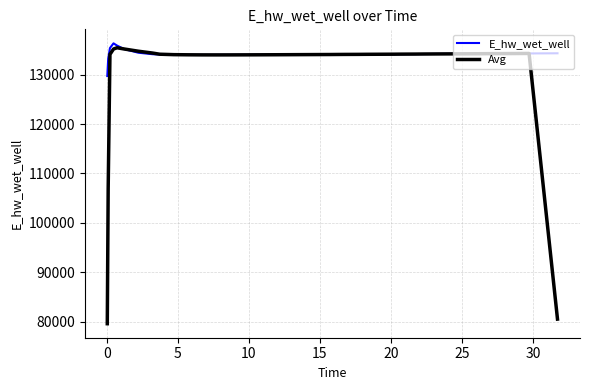

What are all the series names shown in the legend?

E_hw_wet_well, Avg